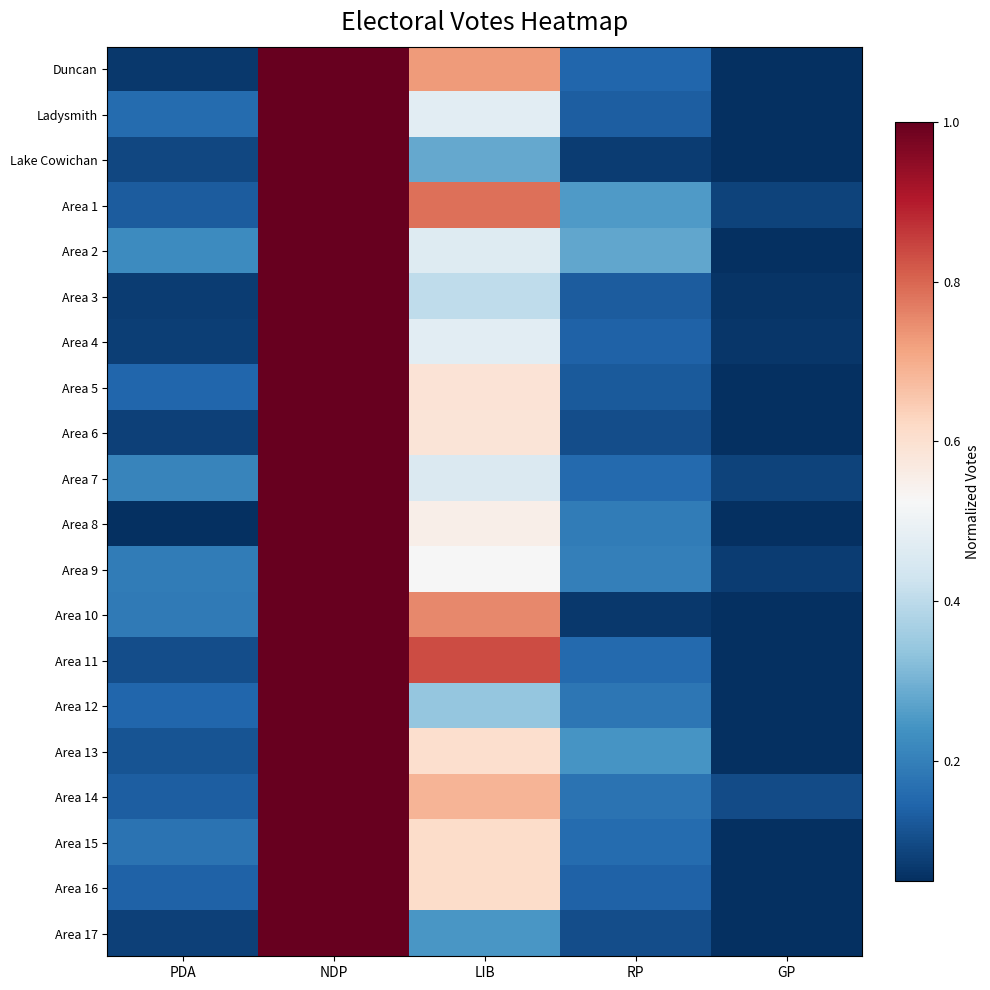

The value of Area 7 at LIB is 0.5. True or false?

True